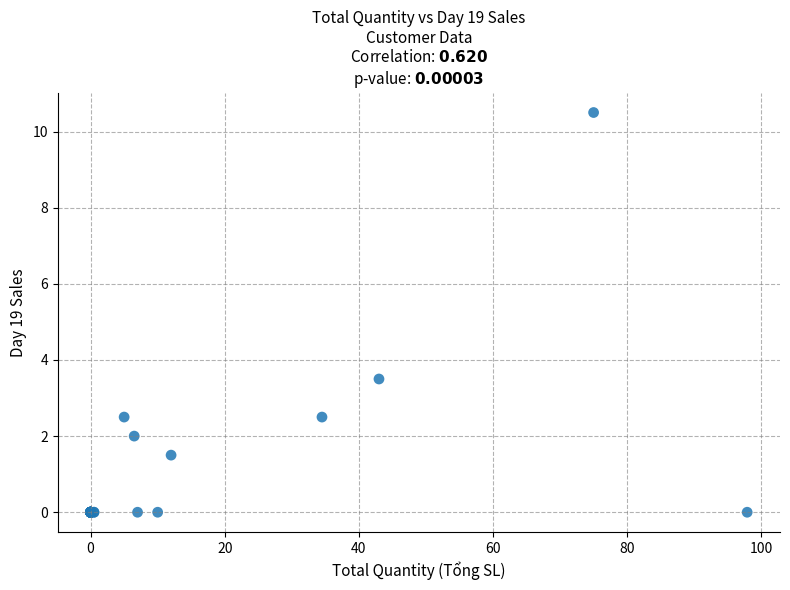

What Y value in the scatter plot is closest to 5?

3.5